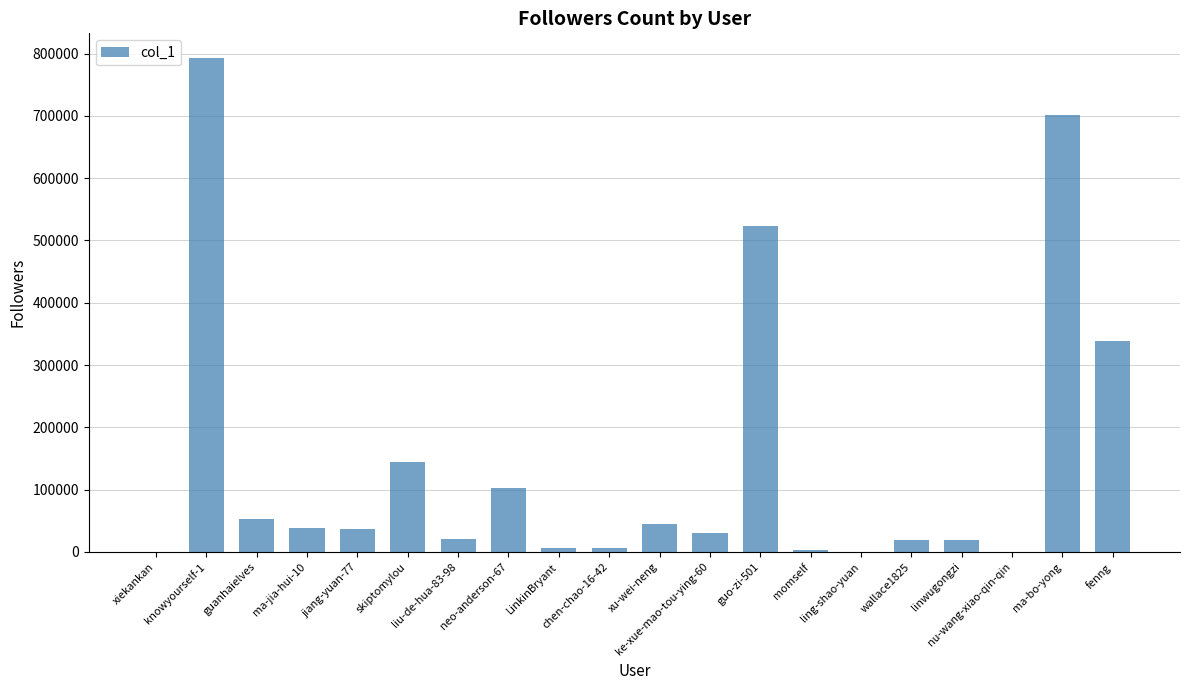

What is the greatest value displayed?

792846